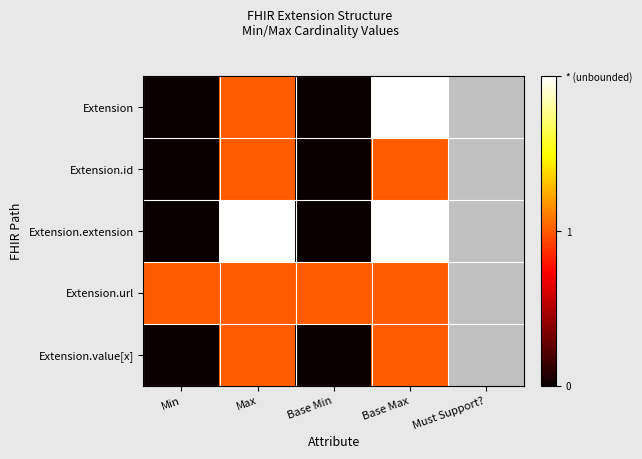

What is the sum of the Extension.extension values at Base Max and Max?

4.0